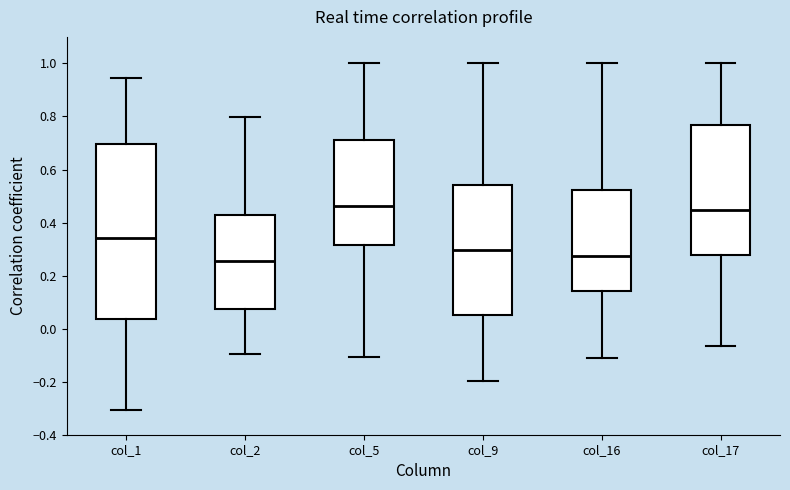

Which box's median line is the lowest?

col_2